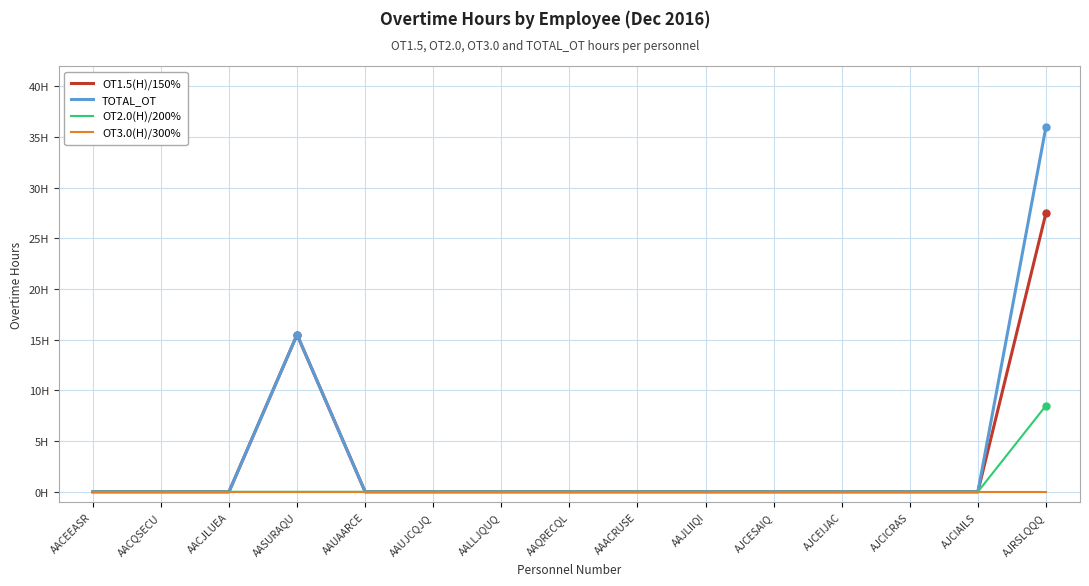

Does the chart display data point markers on the line(s)?

No